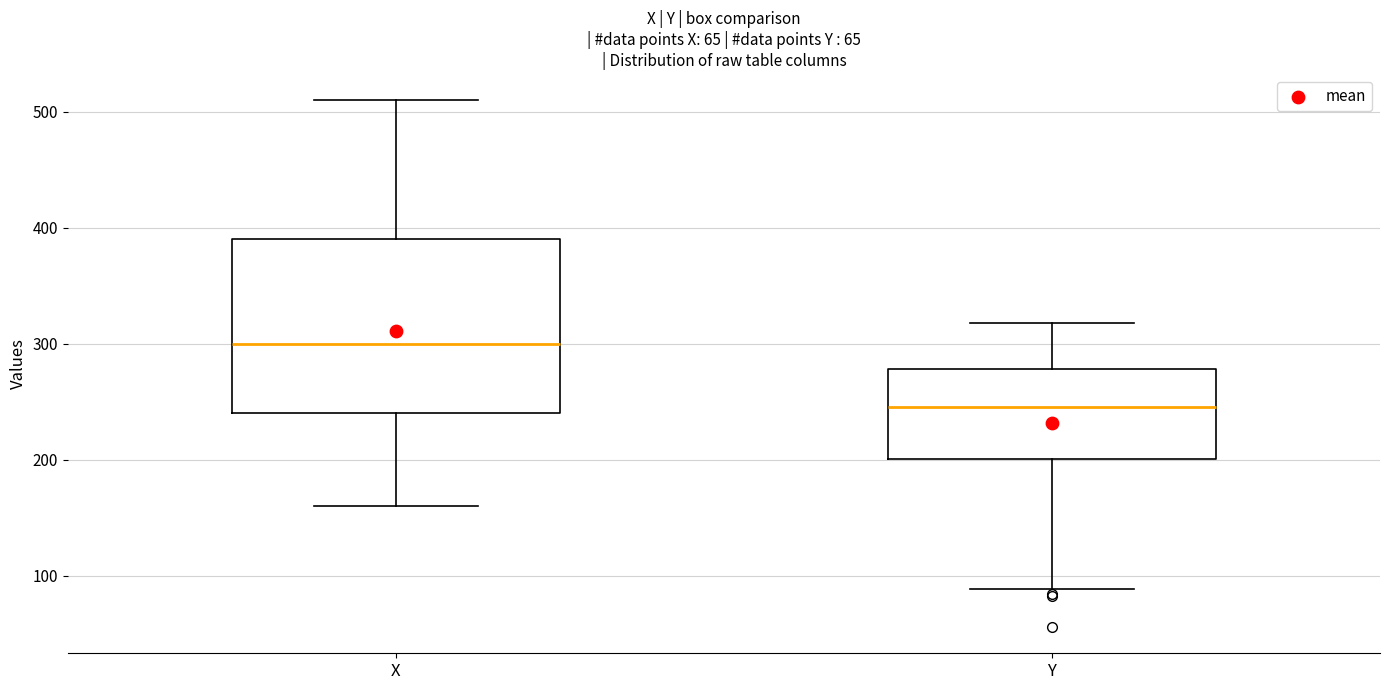

Reading left to right, transcribe this box plot: for each box, give where its median line is, the range the box spans, and where its two whiskers end, as read against the y-axis. The values are not printed on the chart, so give them approximately, as read against the axis.

X: median 300, box 240 to 390, whiskers 160 to 510
Y: median 250, box 200 to 280, whiskers 90 to 320